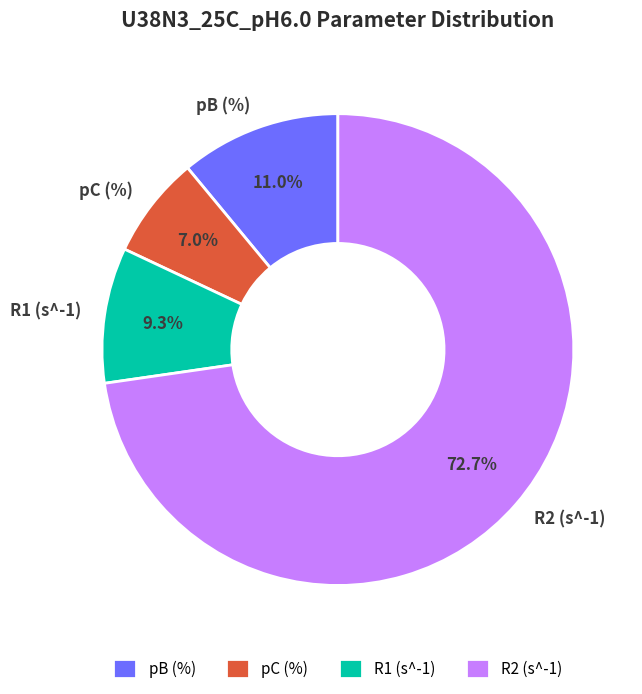

Which has a higher value, pC (%) or R2 (s^-1)?

R2 (s^-1)